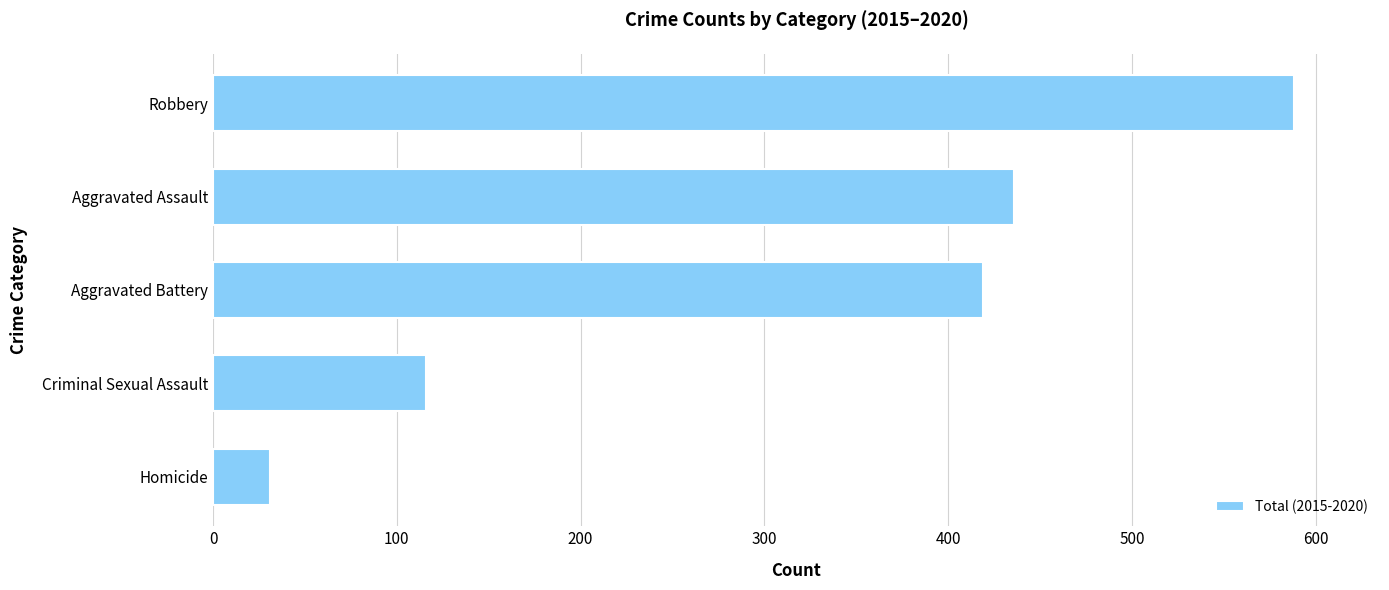

What is the difference between the maximum and minimum values?

557